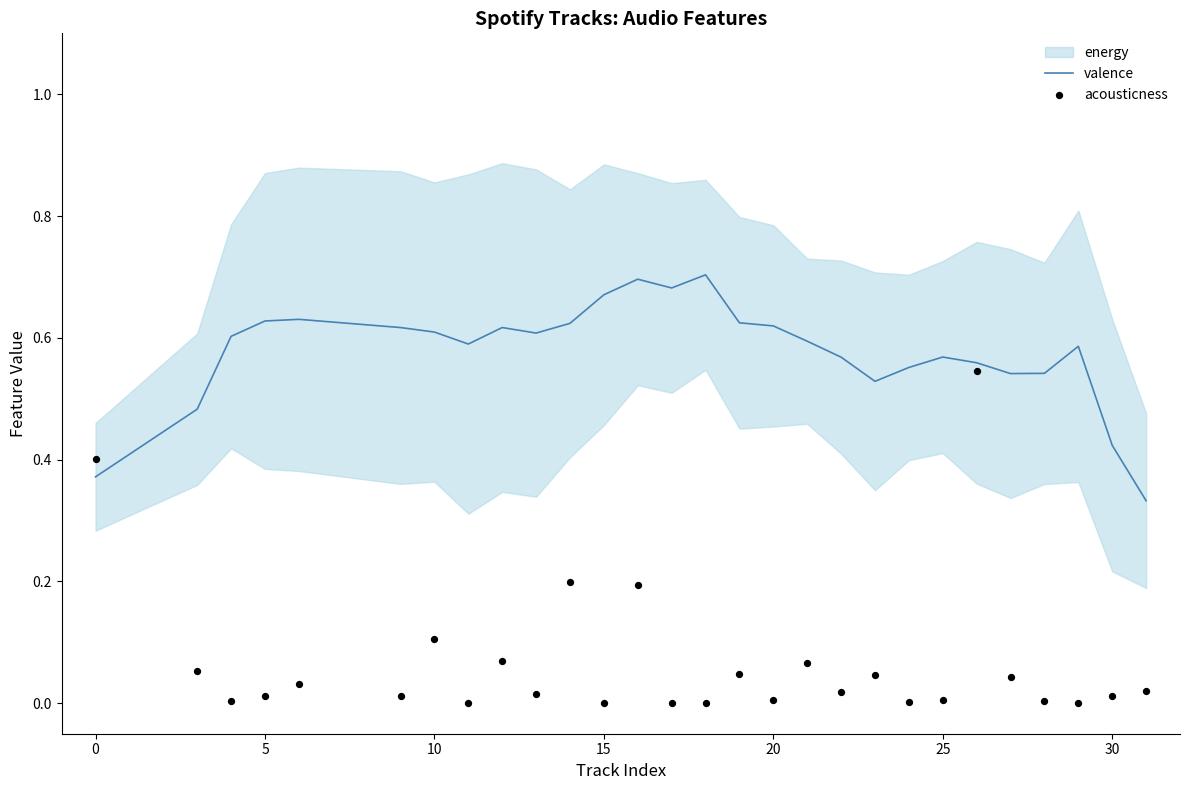

The value of valence at 0 is 0.5. True or false?

False